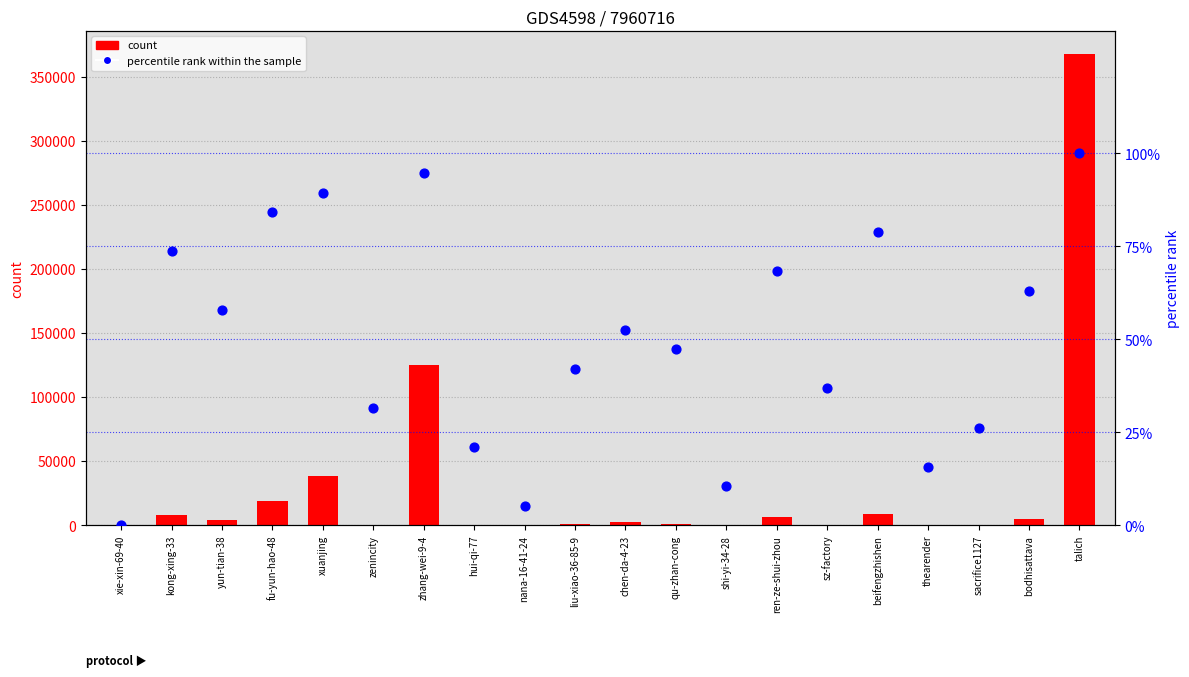

What is the total value across all series at liu-xiao-36-85-9?

952.1